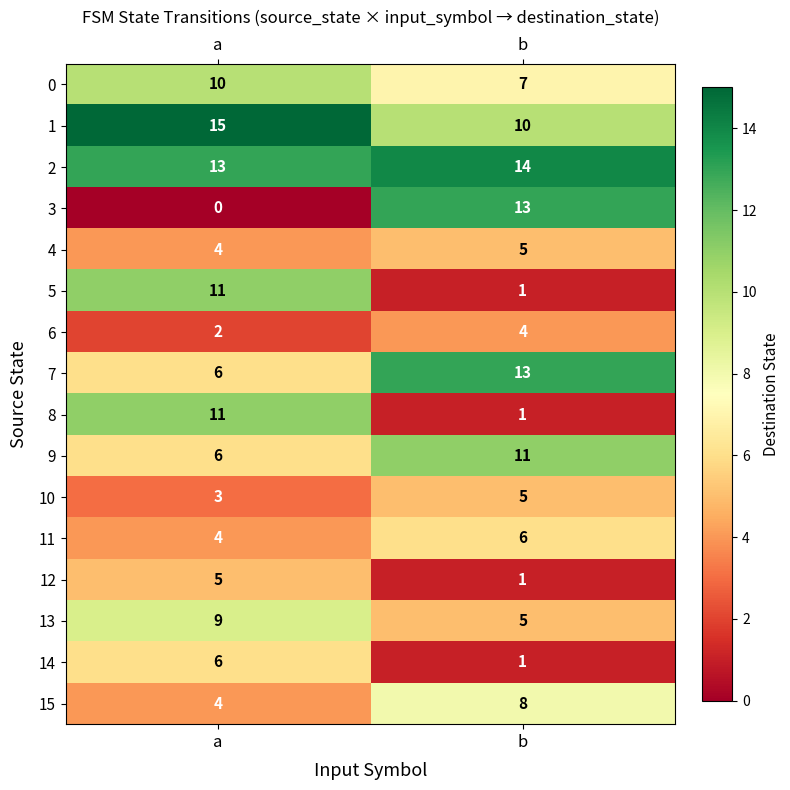

Read the 13 value at a.

9